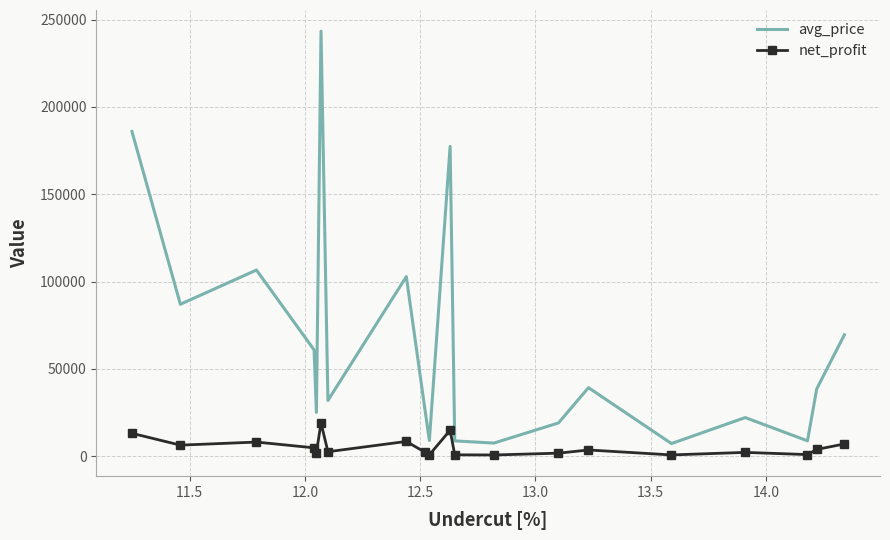

What is the difference between the maximum and minimum values in the avg_price series?

236199.5